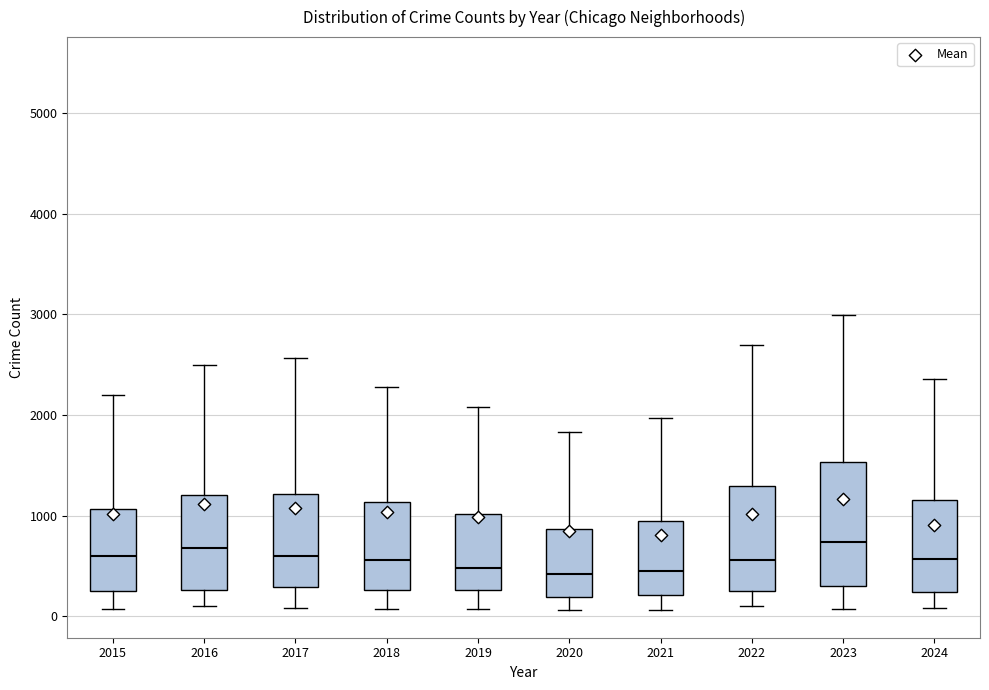

Comparing the boxes themselves (not the whiskers), which one is the tallest?

2023